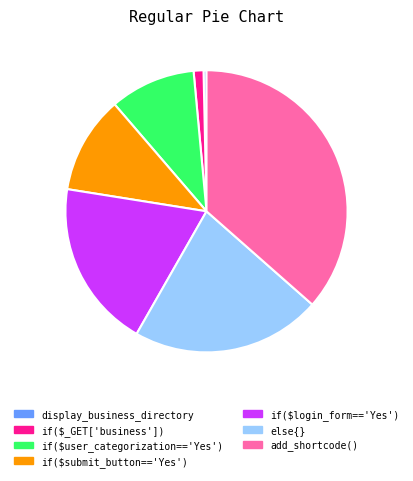

Rank the categories by value from lowest to highest.

display_business_directory, if($_GET['business']), if($user_categorization=='Yes'), if($submit_button=='Yes'), if($login_form=='Yes'), else{}, add_shortcode()